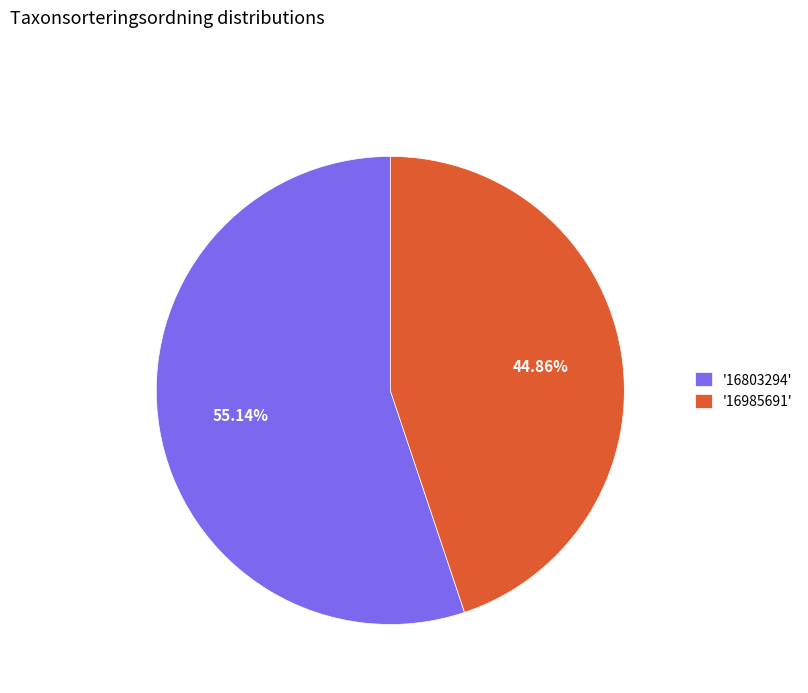

To the nearest percent, what is the average slice percentage?

50%